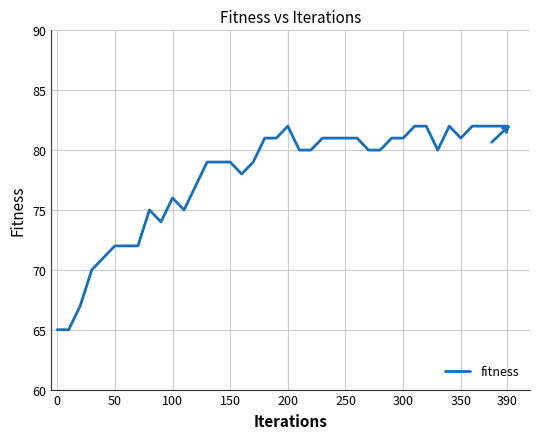

What is the greatest value displayed?

82